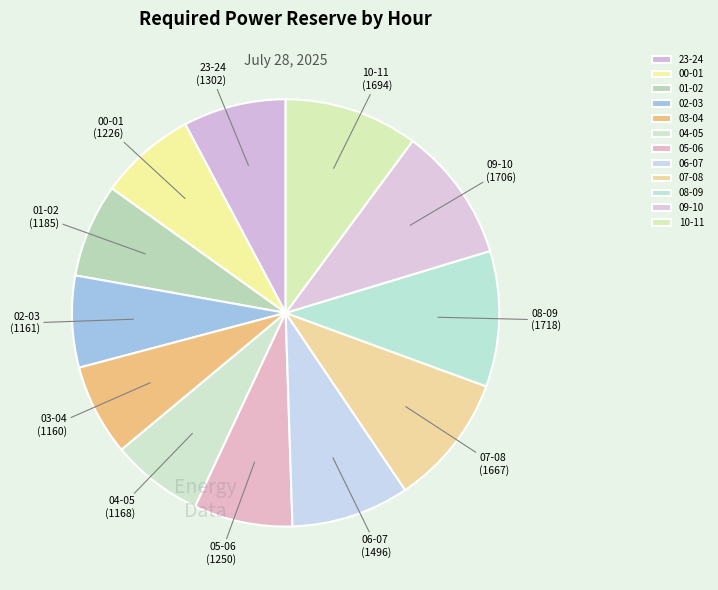

Is it true that 05-06 is 1% of the pie?

False